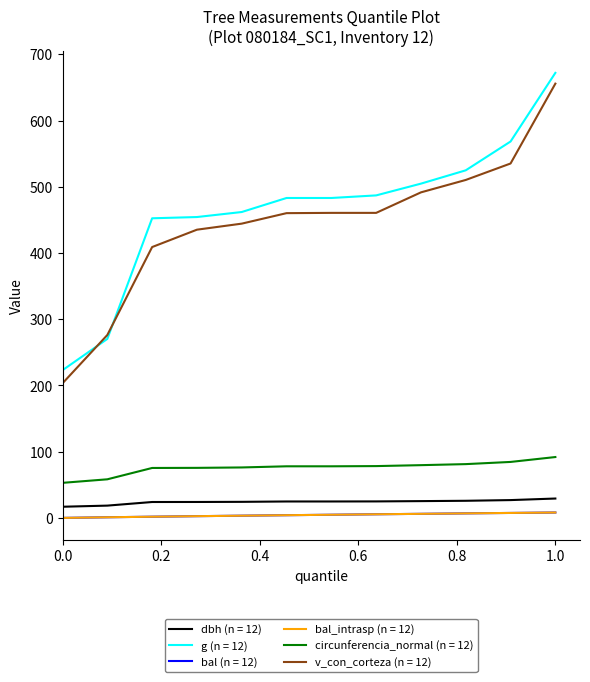

Which series has the widest spread of values?

v_con_corteza